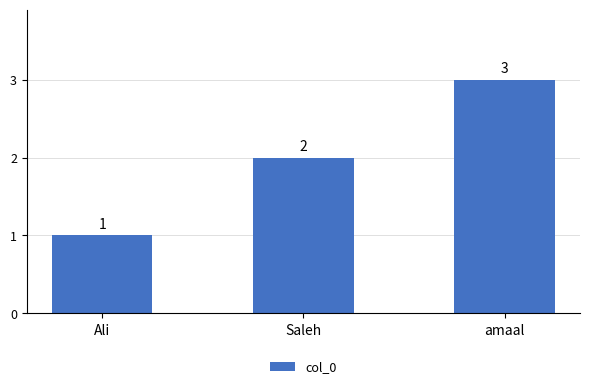

What is the maximum value shown in the chart?

3